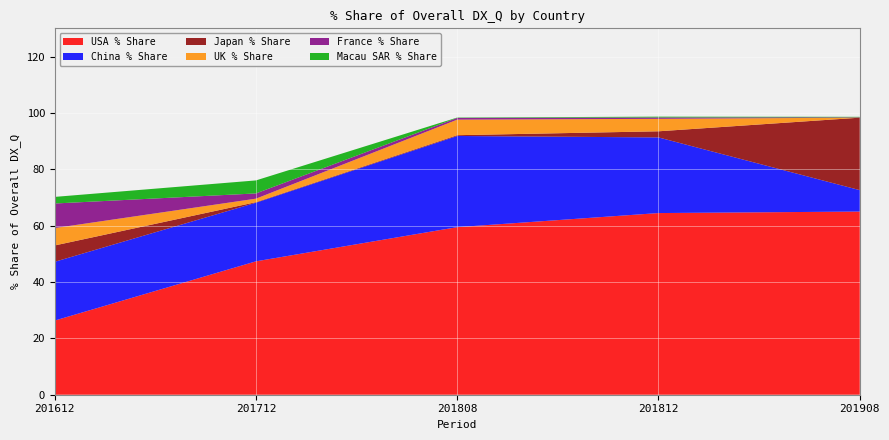

Reading left to right, extract all data points from this chart.

USA % Share: 201612=26.3	201712=47.3	201808=59.5	201812=64.5	201908=65.0
China % Share: 201612=20.9	201712=20.8	201808=32.3	201812=26.8	201908=7.6
Japan % Share: 201612=5.8	201712=0.2	201808=0.3	201812=2.2	201908=25.7
UK % Share: 201612=6.2	201712=1.2	201808=5.5	201812=4.4	201908=0.0
France % Share: 201612=8.7	201712=1.9	201808=0.6	201812=0.5	201908=0.1
Macau SAR % Share: 201612=2.3	201712=4.6	201808=0.1	201812=0.3	201908=0.2